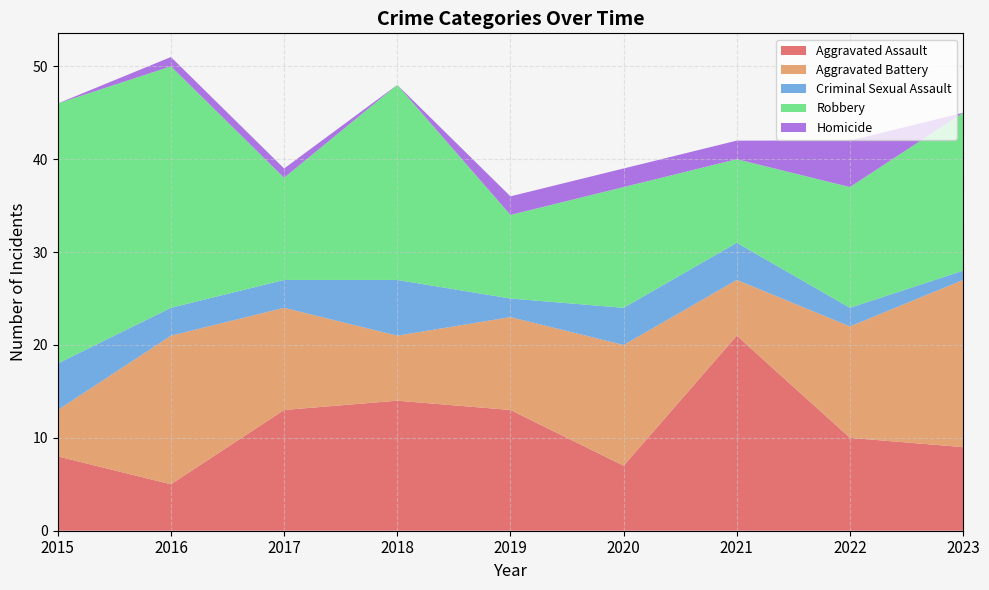

Reading left to right, transcribe all the data shown in this chart.

Aggravated Assault: 8	5	13	14	13	7	21	10	9
Aggravated Battery: 5	16	11	7	10	13	6	12	18
Criminal Sexual Assault: 5	3	3	6	2	4	4	2	1
Robbery: 28	26	11	21	9	13	9	13	17
Homicide: 0	1	1	0	2	2	2	5	0